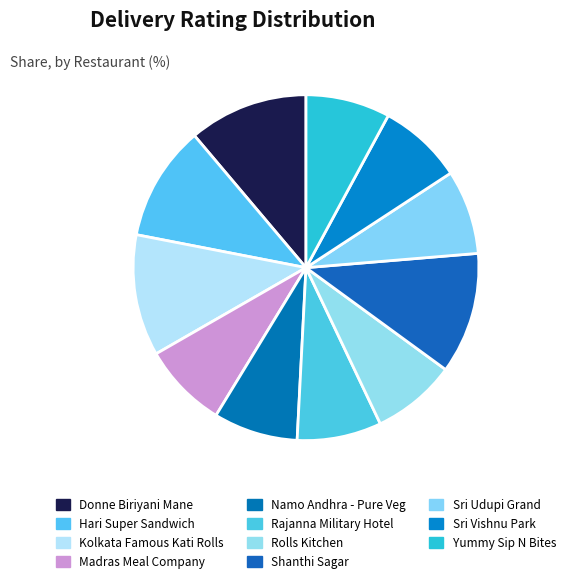

To the nearest percent, what is the average slice percentage?

9%